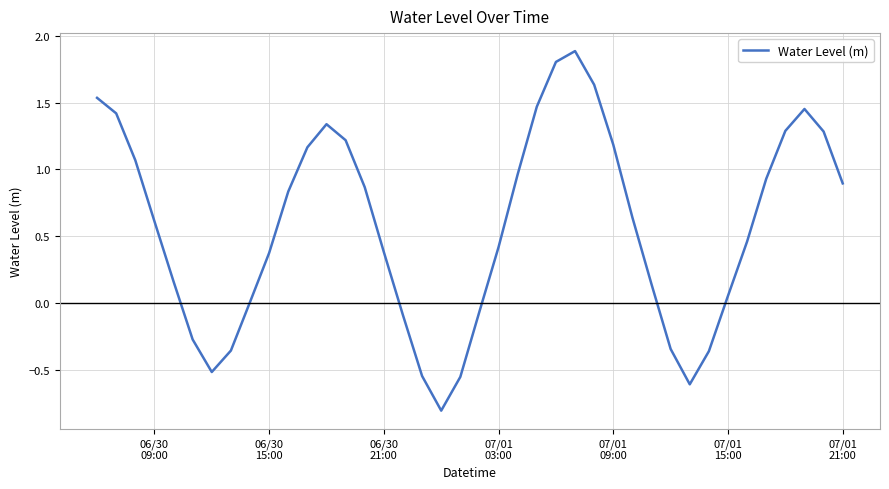

What is the maximum value shown in the chart?

1.9